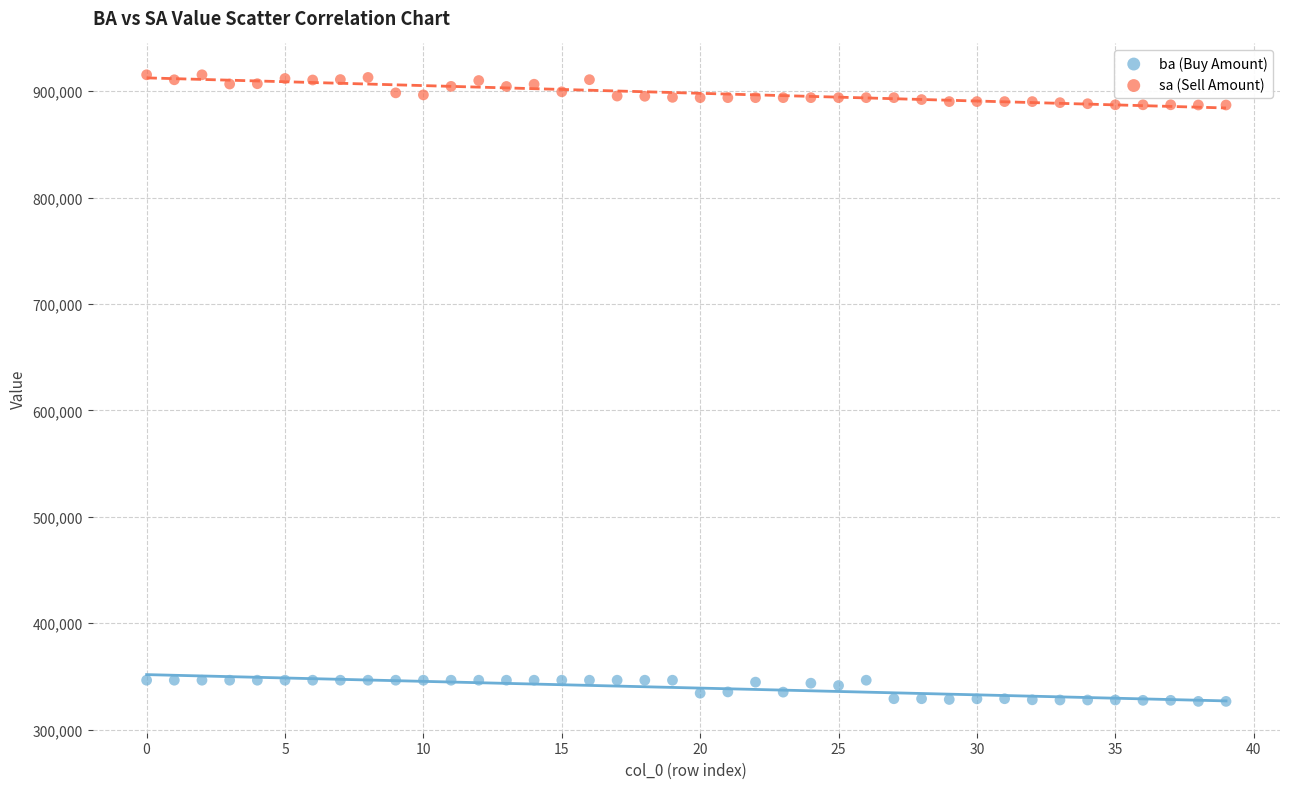

Which series reaches the maximum Y coordinate?

sa (Sell Amount)